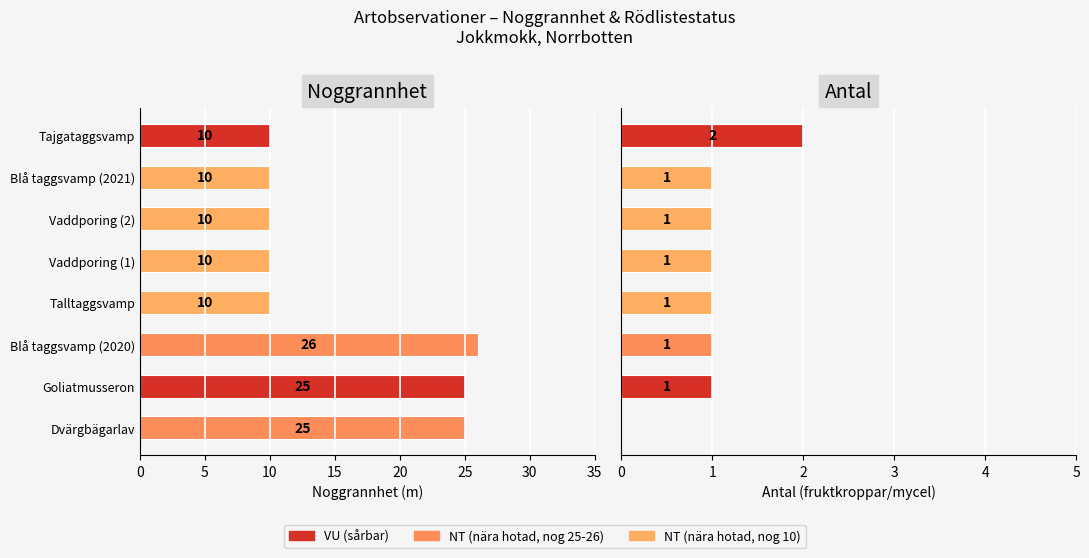

Which category has the lowest value across all series?

Talltaggsvamp